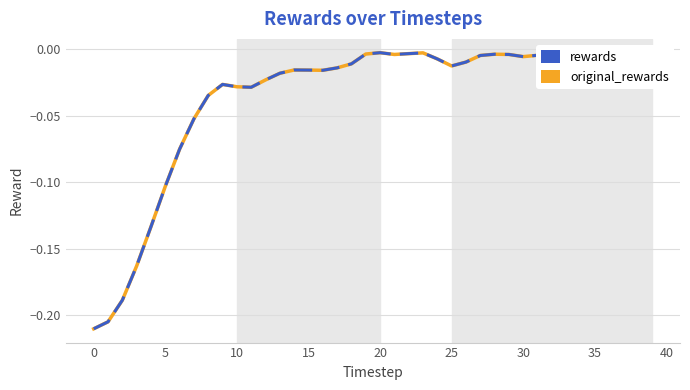

Does the chart have visible grid lines?

Yes